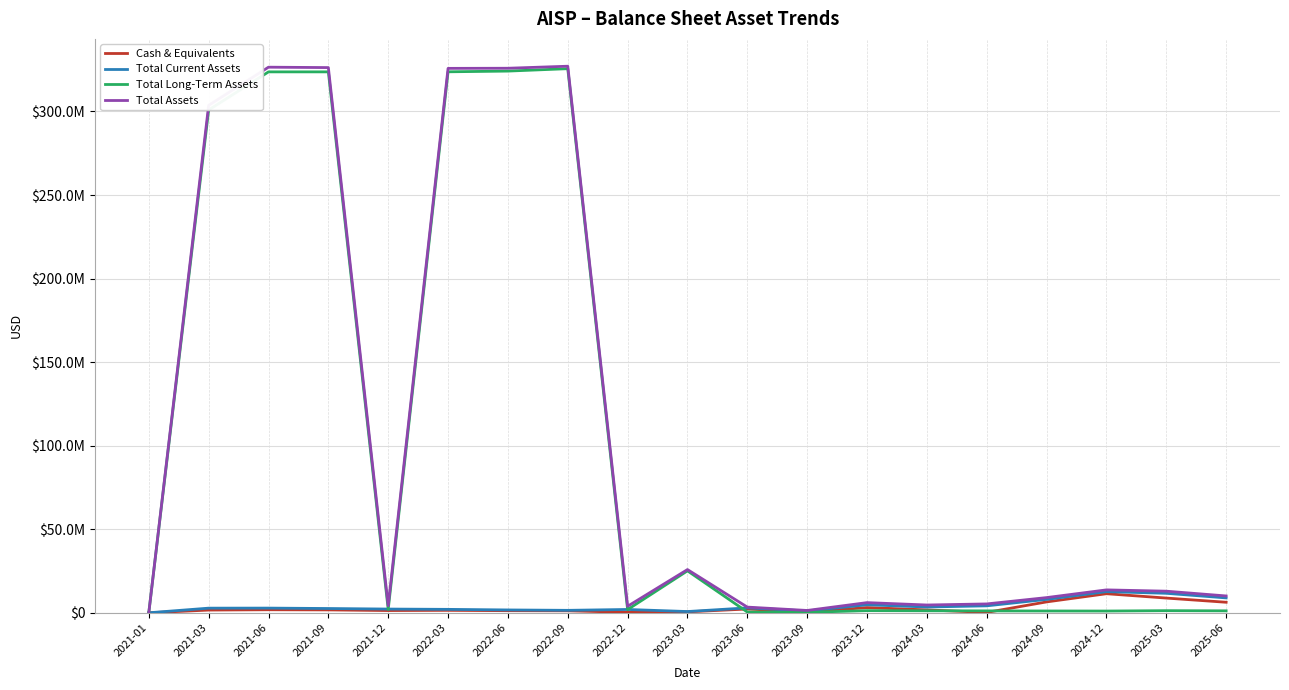

What is the average value of the Cash & Equivalents series?

2746667